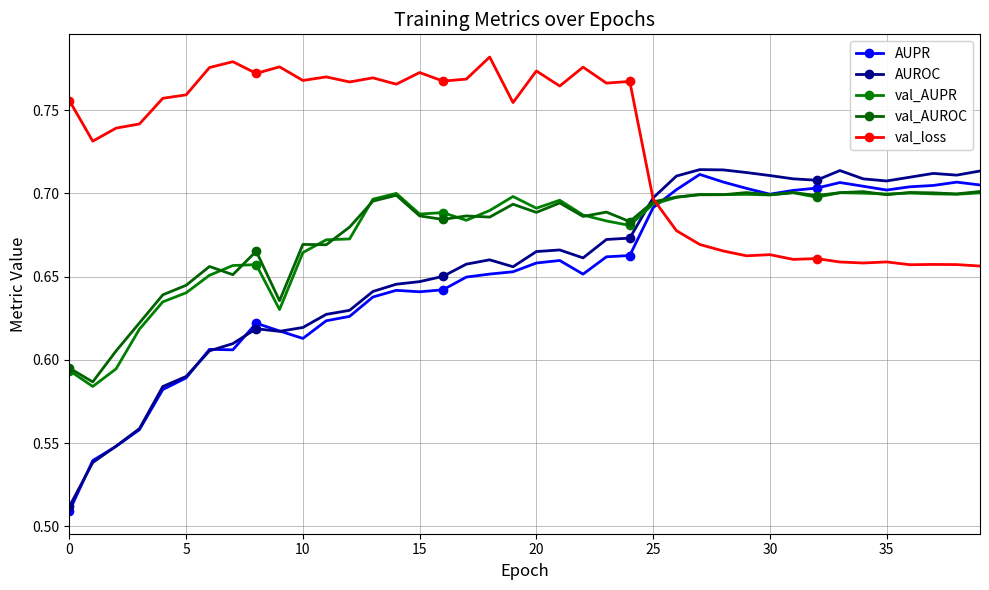

True or false: val_AUPR has more than 1 points higher than both neighbors.

True